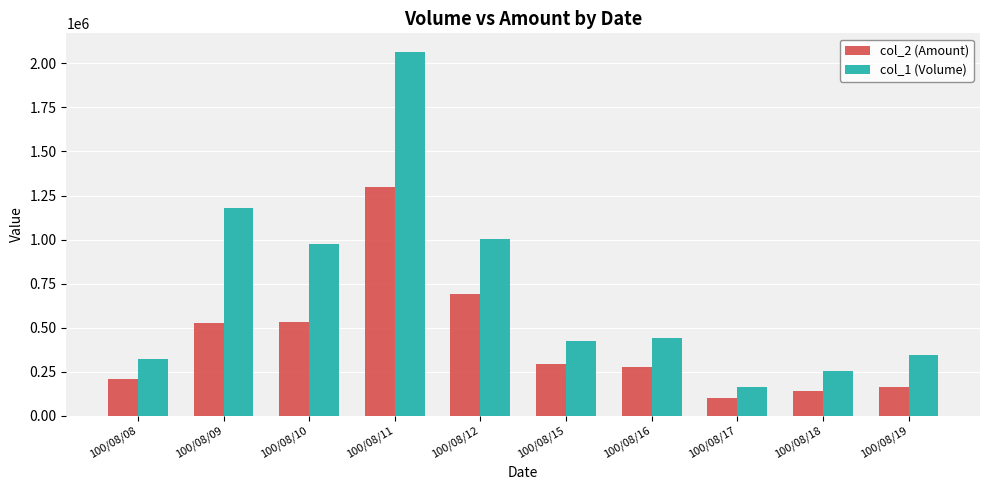

Rank the series at 100/08/10 from lowest to highest value.

col_2 (Amount), col_1 (Volume)